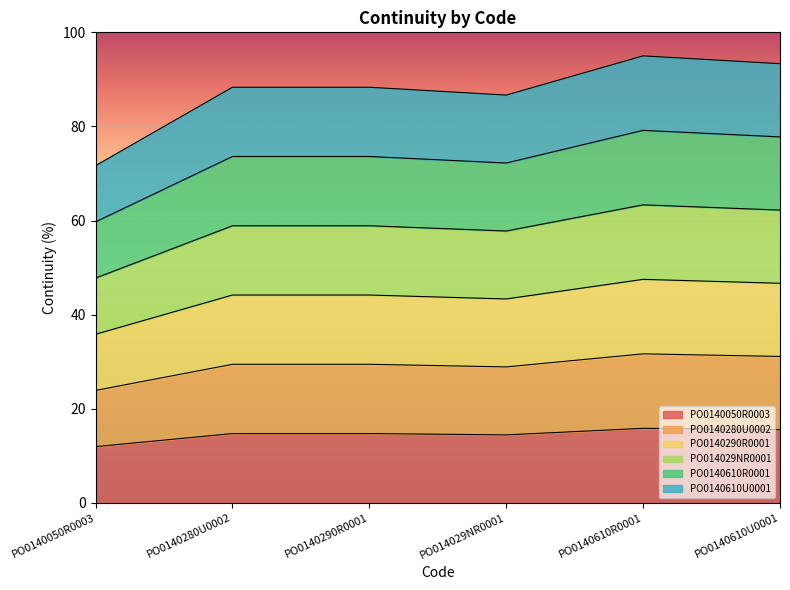

Which series has the widest spread of values?

PO0140610R0001